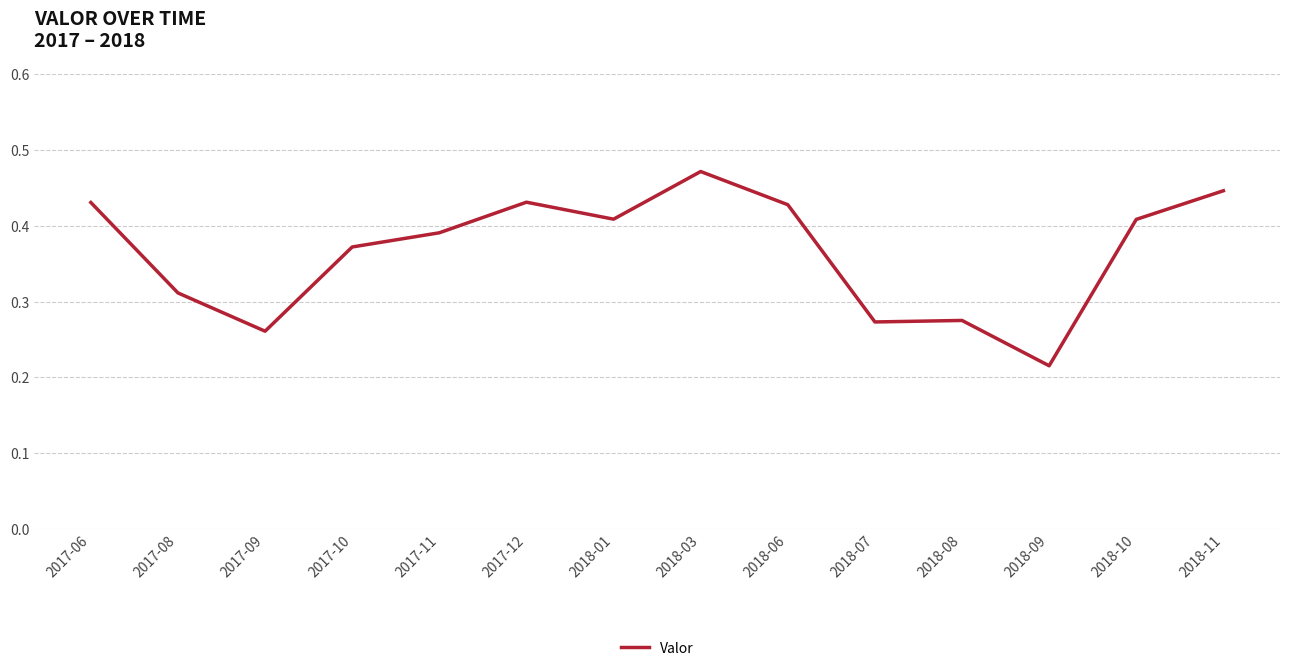

The value at 2017-11 is 0.2. True or false?

False